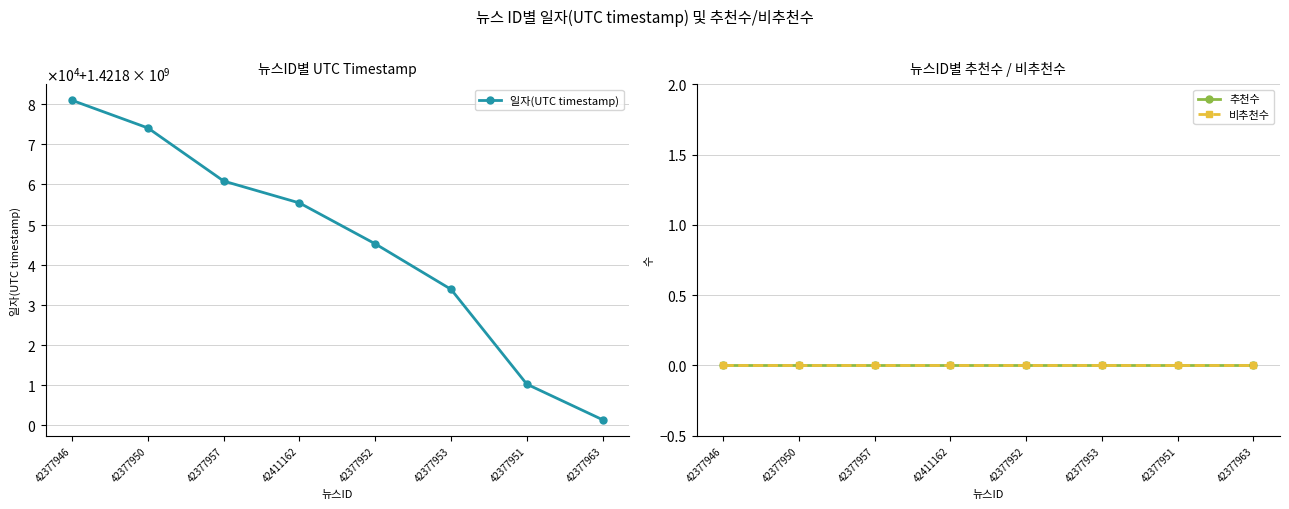

At which category does the chart reach its minimum across all series?

42377946